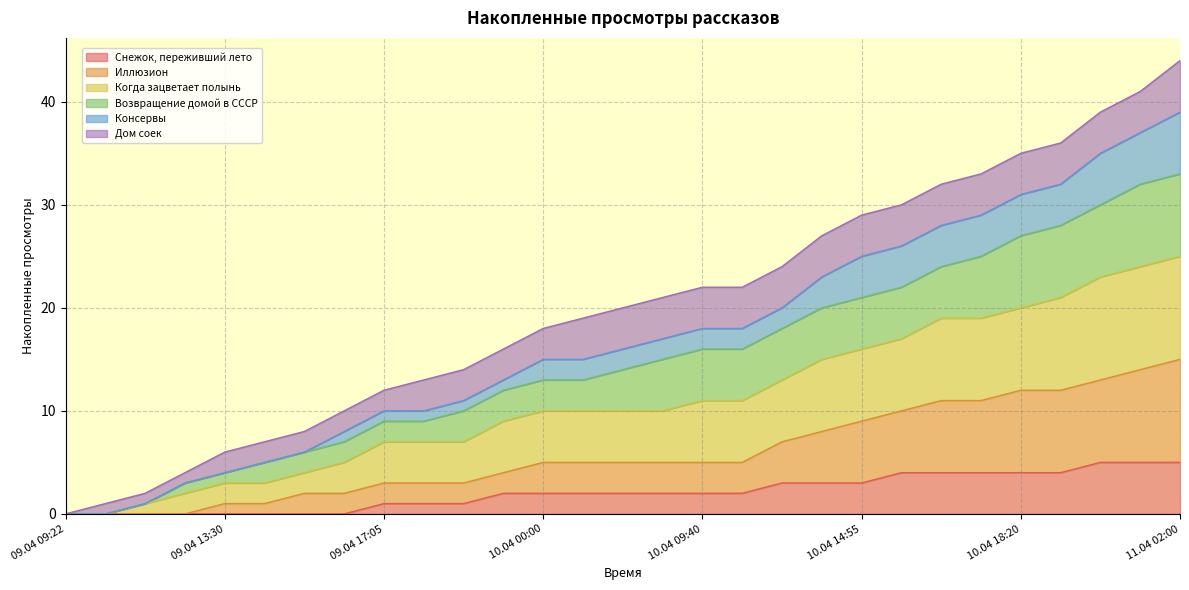

How many values in Снежок, переживший лето are above zero?

21